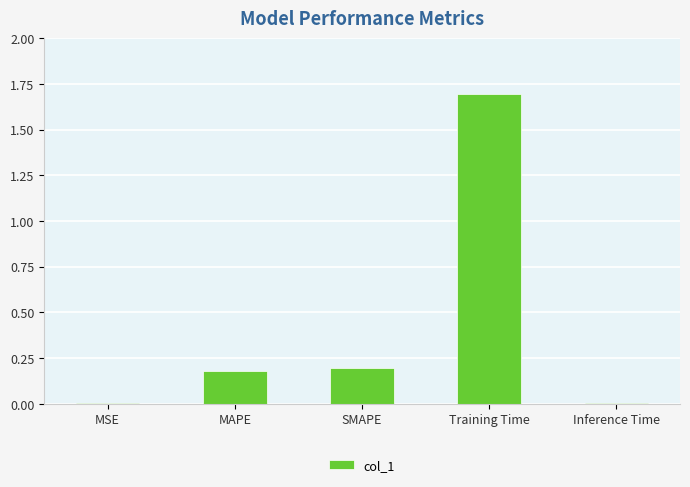

What is the sum of the values at SMAPE and Training Time?

1.9